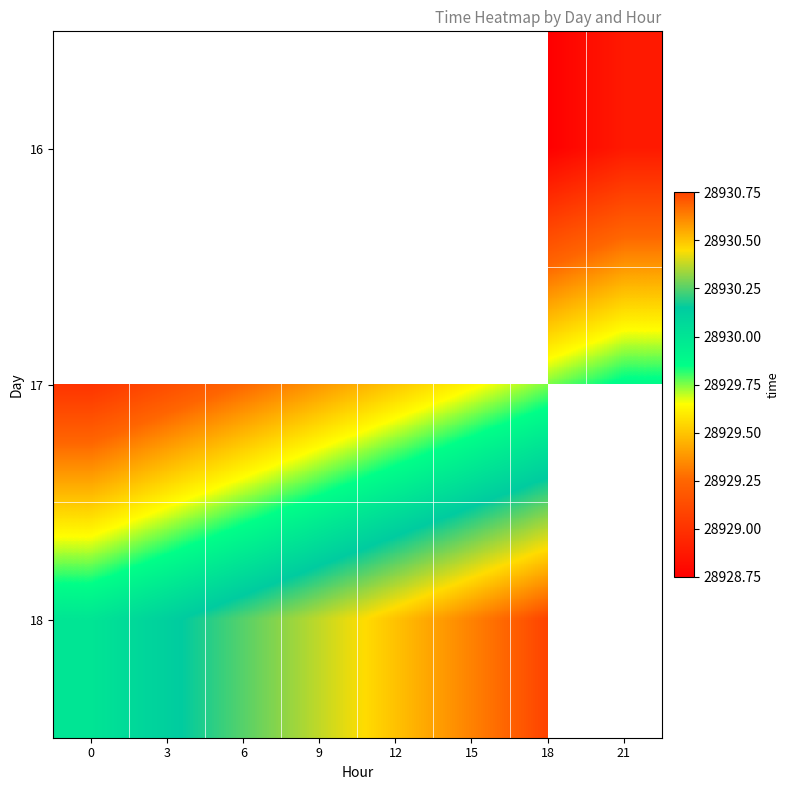

What is the difference between the 17 values at 3 and 15?

0.5